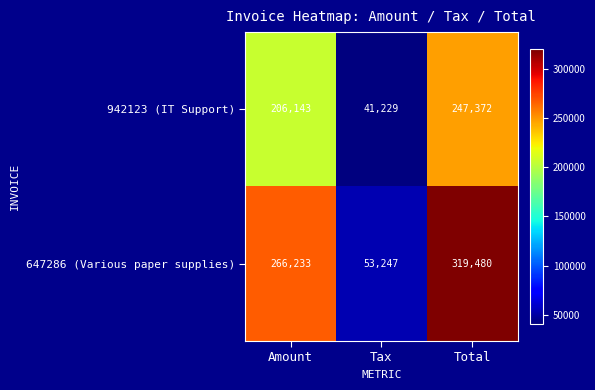

Reading left to right, list all the values displayed in this chart.

942123 (IT Support): 206143	41229	247372
647286 (Various paper supplies): 266233	53247	319480